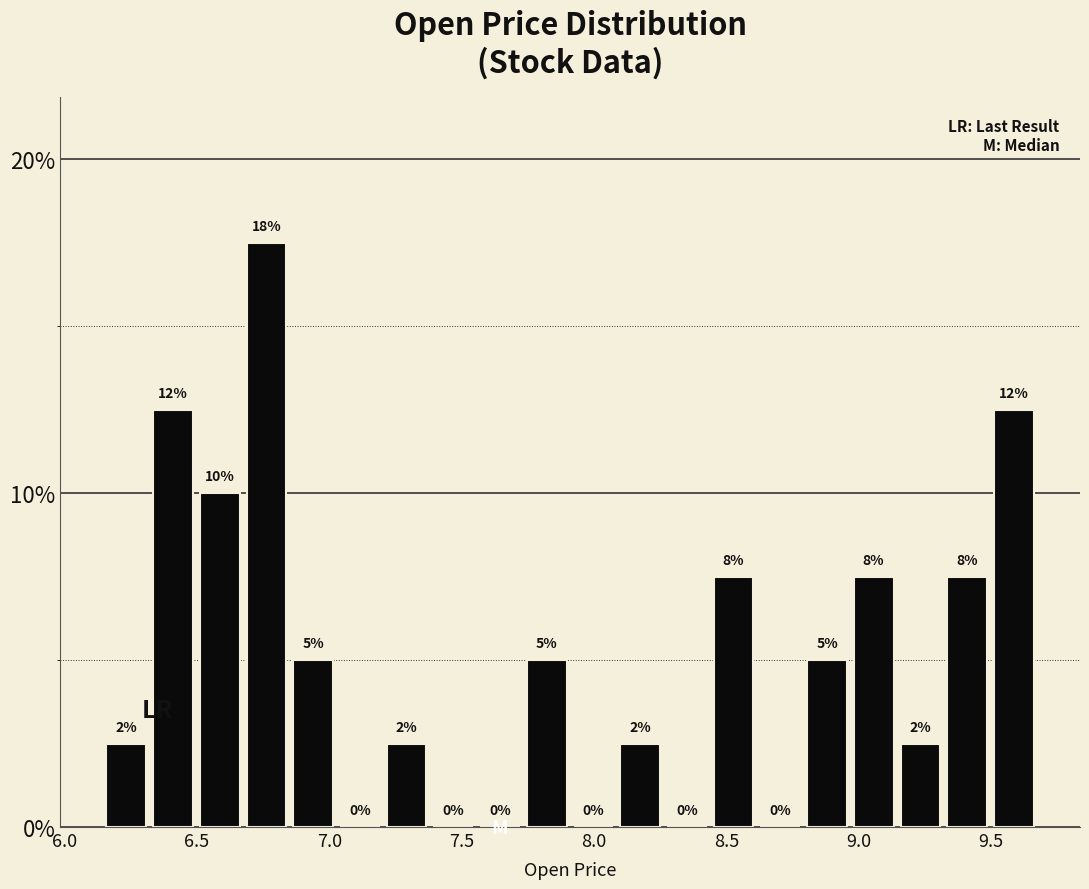

Read against the x-axis, roughly where is the centre of the tallest bar?

6.75